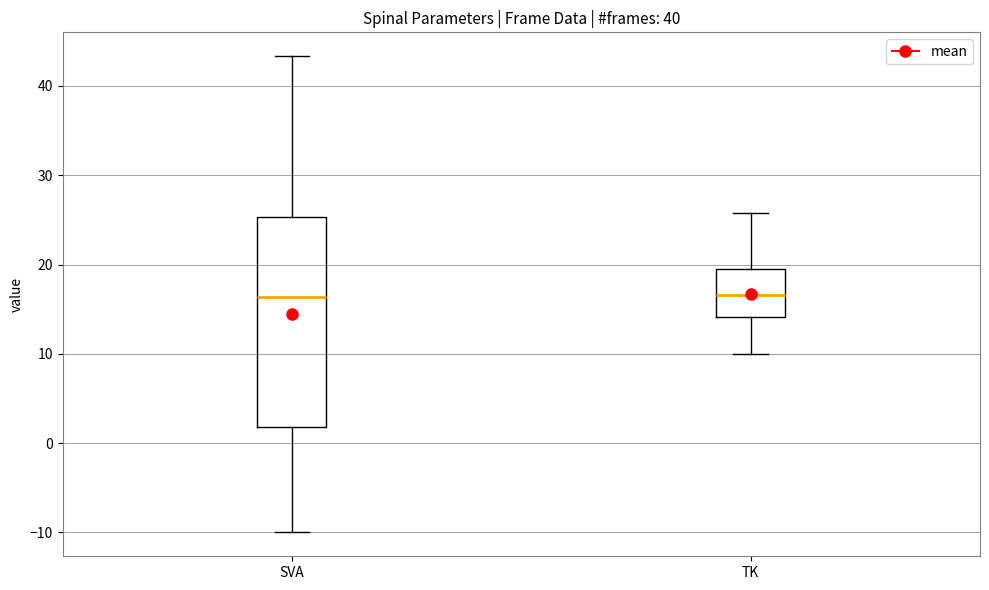

Comparing the boxes themselves (not the whiskers), which one is the tallest?

SVA